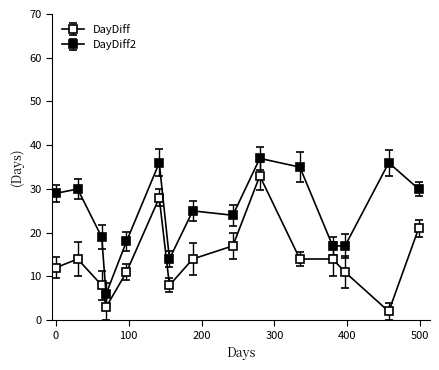

True or false: DayDiff and DayDiff2 cross at least once.

False